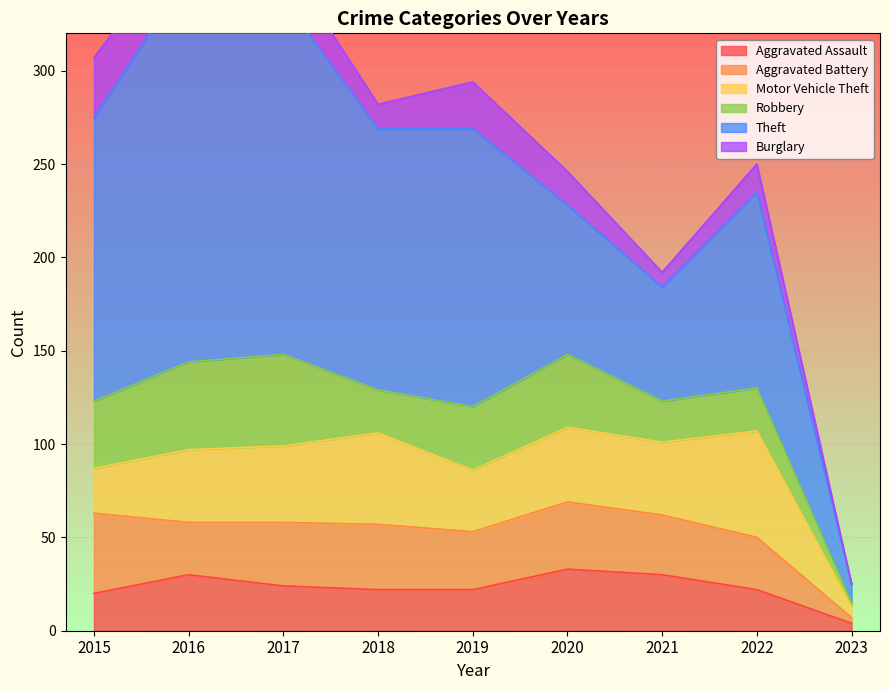

List the series in order of their peak value, lowest first.

Burglary, Aggravated Assault, Aggravated Battery, Robbery, Motor Vehicle Theft, Theft